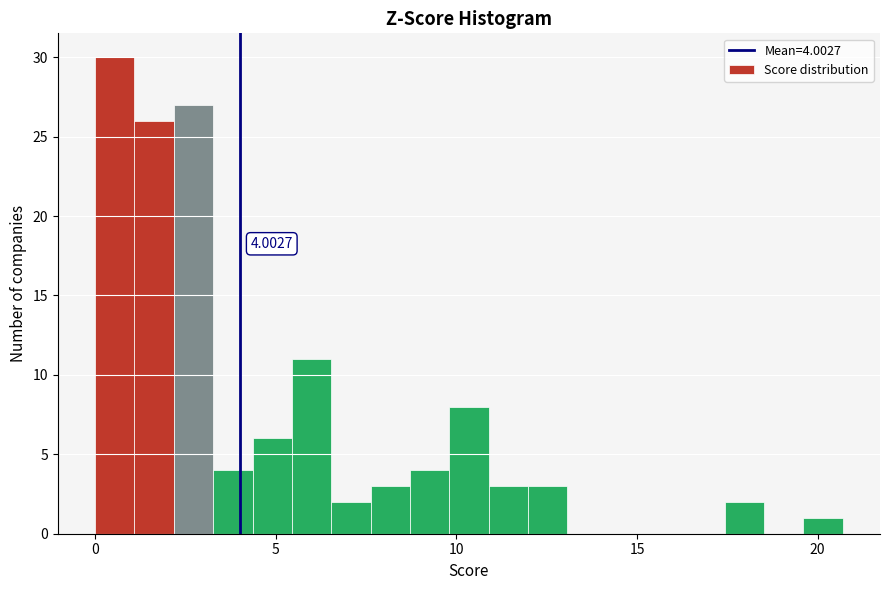

Around what value on the x-axis is the tallest bar? Give the approximate position of its centre, as read against the axis.

0.5